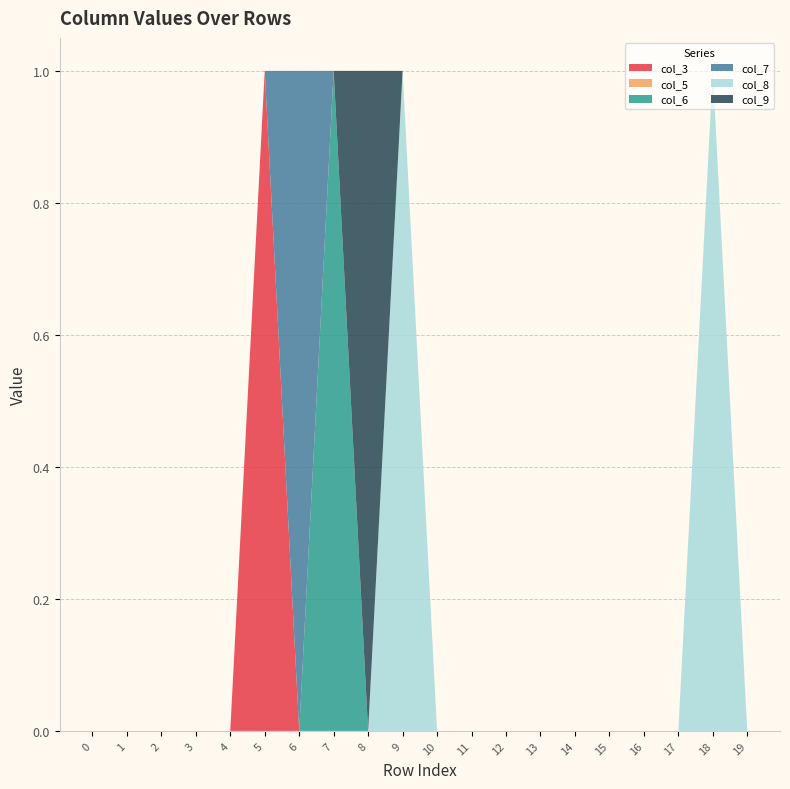

Reading left to right, transcribe all the data shown in this chart.

col_3: 0=0	1=0	2=0	3=0	4=0	5=1	6=0	7=0	8=0	9=0	10=0	11=0	12=0	13=0	14=0	15=0	16=0	17=0	18=0	19=0
col_5: 0=0	1=0	2=0	3=0	4=0	5=0	6=0	7=0	8=0	9=0	10=0	11=0	12=0	13=0	14=0	15=0	16=0	17=0	18=0	19=0
col_6: 0=0	1=0	2=0	3=0	4=0	5=0	6=0	7=1	8=0	9=0	10=0	11=0	12=0	13=0	14=0	15=0	16=0	17=0	18=0	19=0
col_7: 0=0	1=0	2=0	3=0	4=0	5=0	6=1	7=0	8=0	9=0	10=0	11=0	12=0	13=0	14=0	15=0	16=0	17=0	18=0	19=0
col_8: 0=0	1=0	2=0	3=0	4=0	5=0	6=0	7=0	8=0	9=1	10=0	11=0	12=0	13=0	14=0	15=0	16=0	17=0	18=1	19=0
col_9: 0=0	1=0	2=0	3=0	4=0	5=0	6=0	7=0	8=1	9=0	10=0	11=0	12=0	13=0	14=0	15=0	16=0	17=0	18=0	19=0